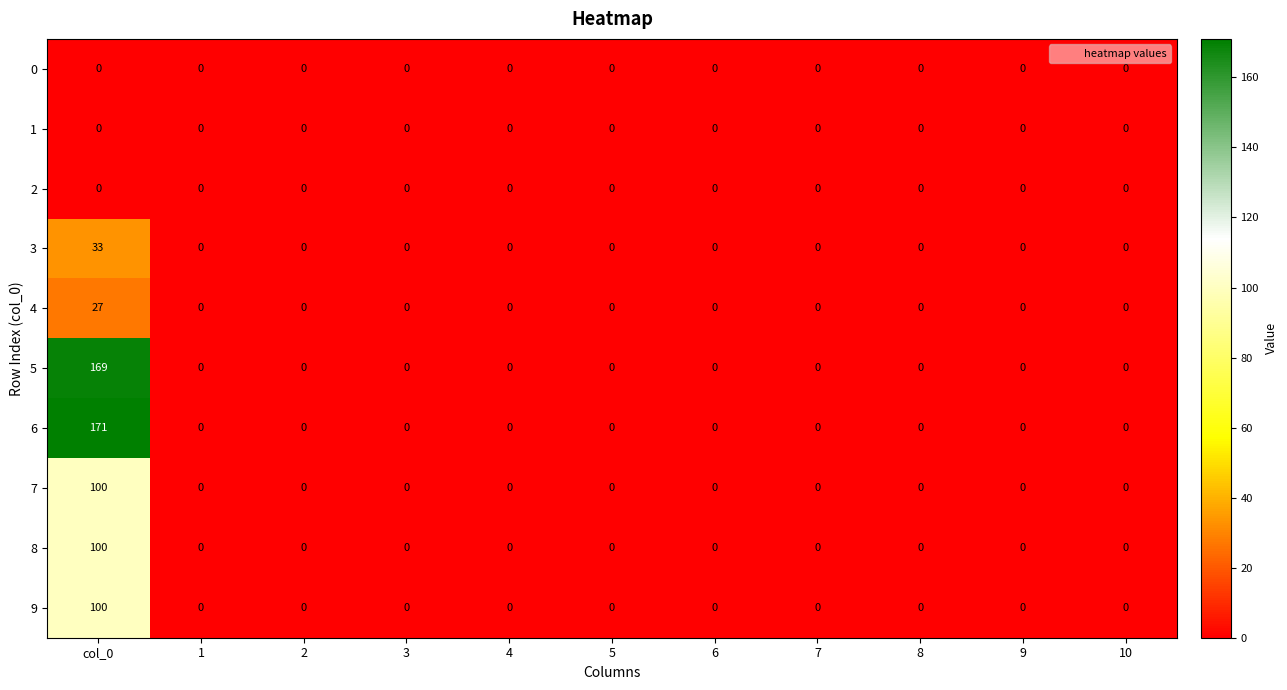

True or false: 5 has a value of 0 at 5.

True